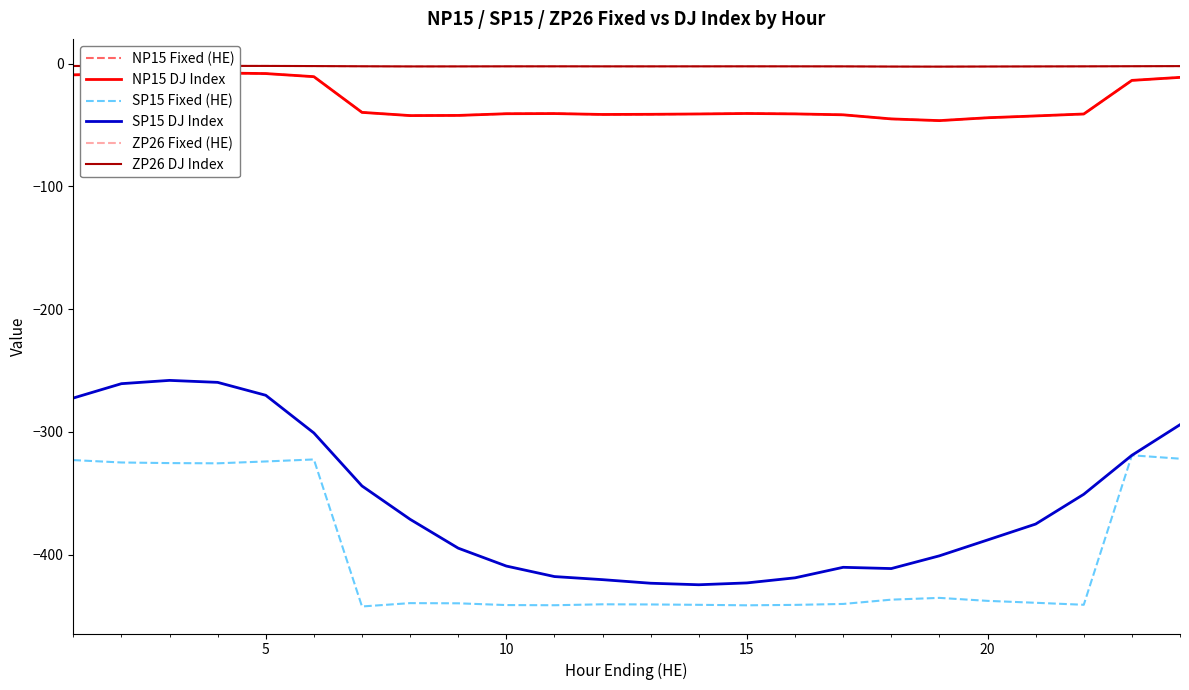

True or false: NP15 Fixed (HE) and SP15 Fixed (HE) intersect in this chart.

False